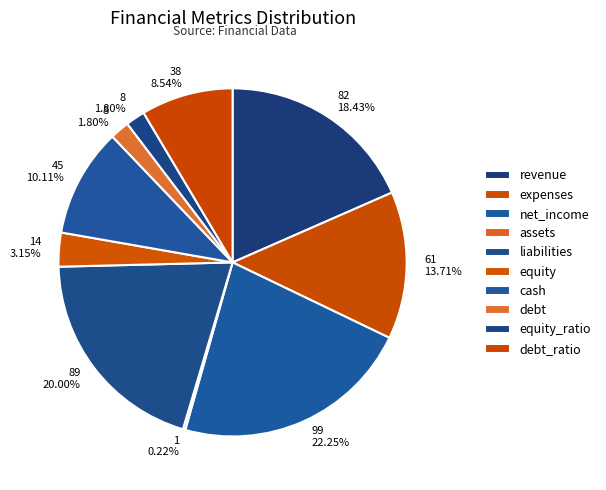

Does equity account for over 50% of the chart?

No